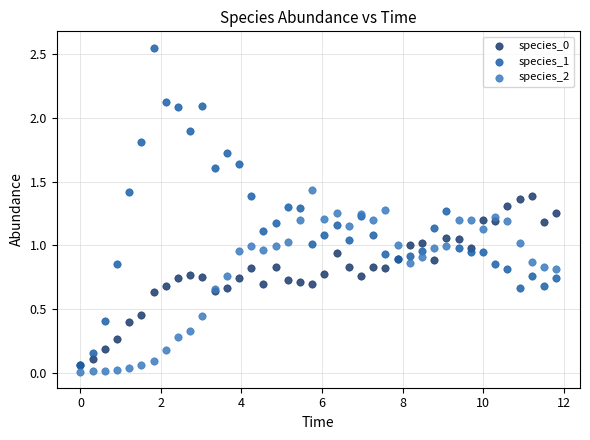

Which series contains the highest Y value?

species_1